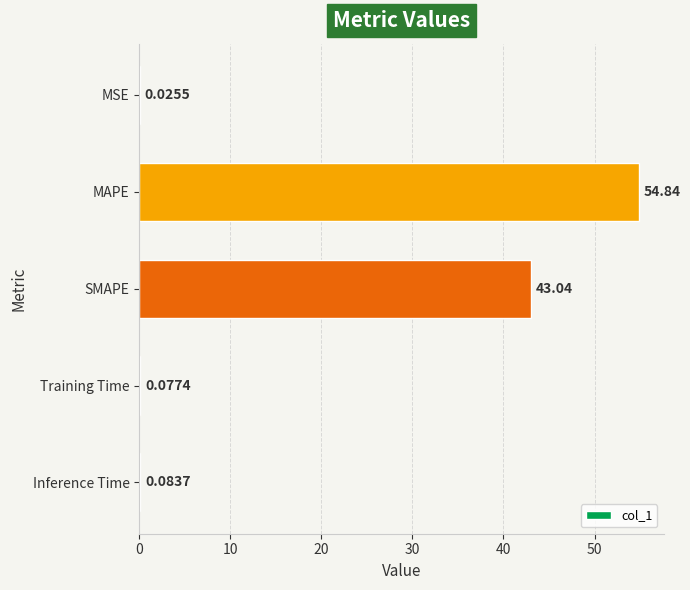

How many categories are shown in the chart?

5